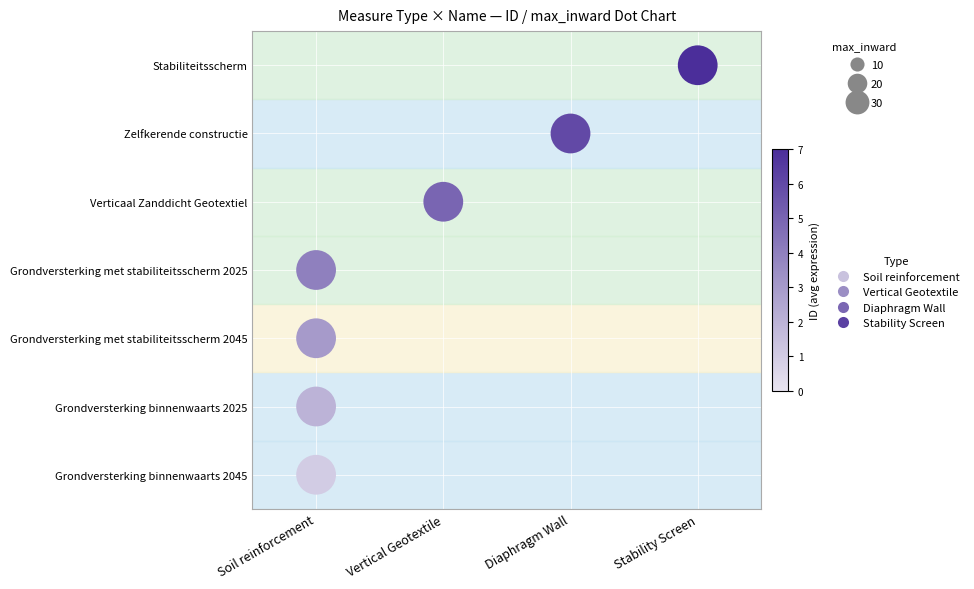

What are all the series names shown in the legend?

Soil reinforcement, Vertical Geotextile, Diaphragm Wall, Stability Screen